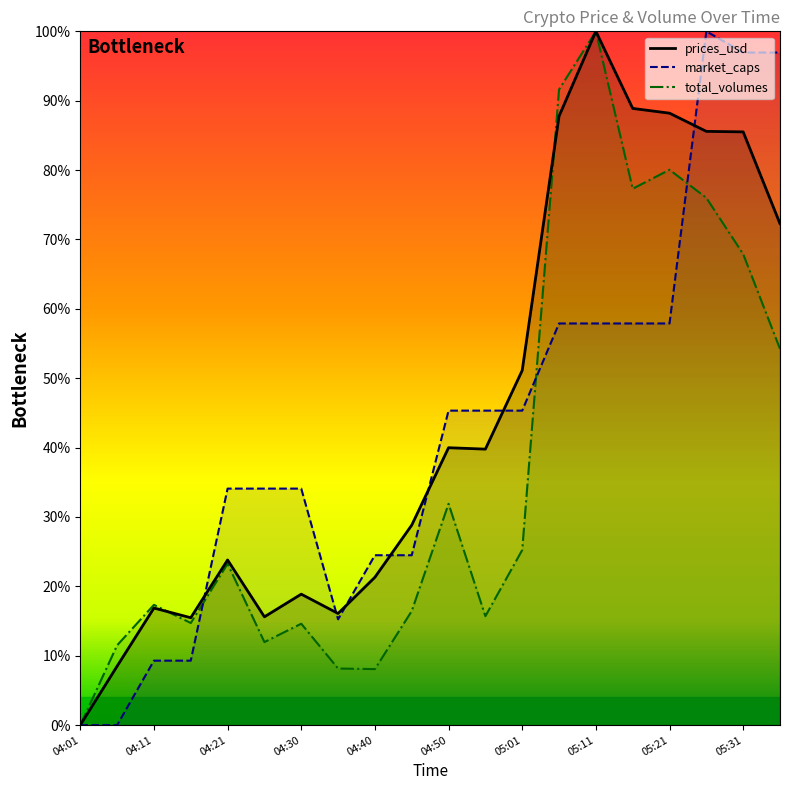

Is it true that prices_usd equals 40.0 at 04:50?

True